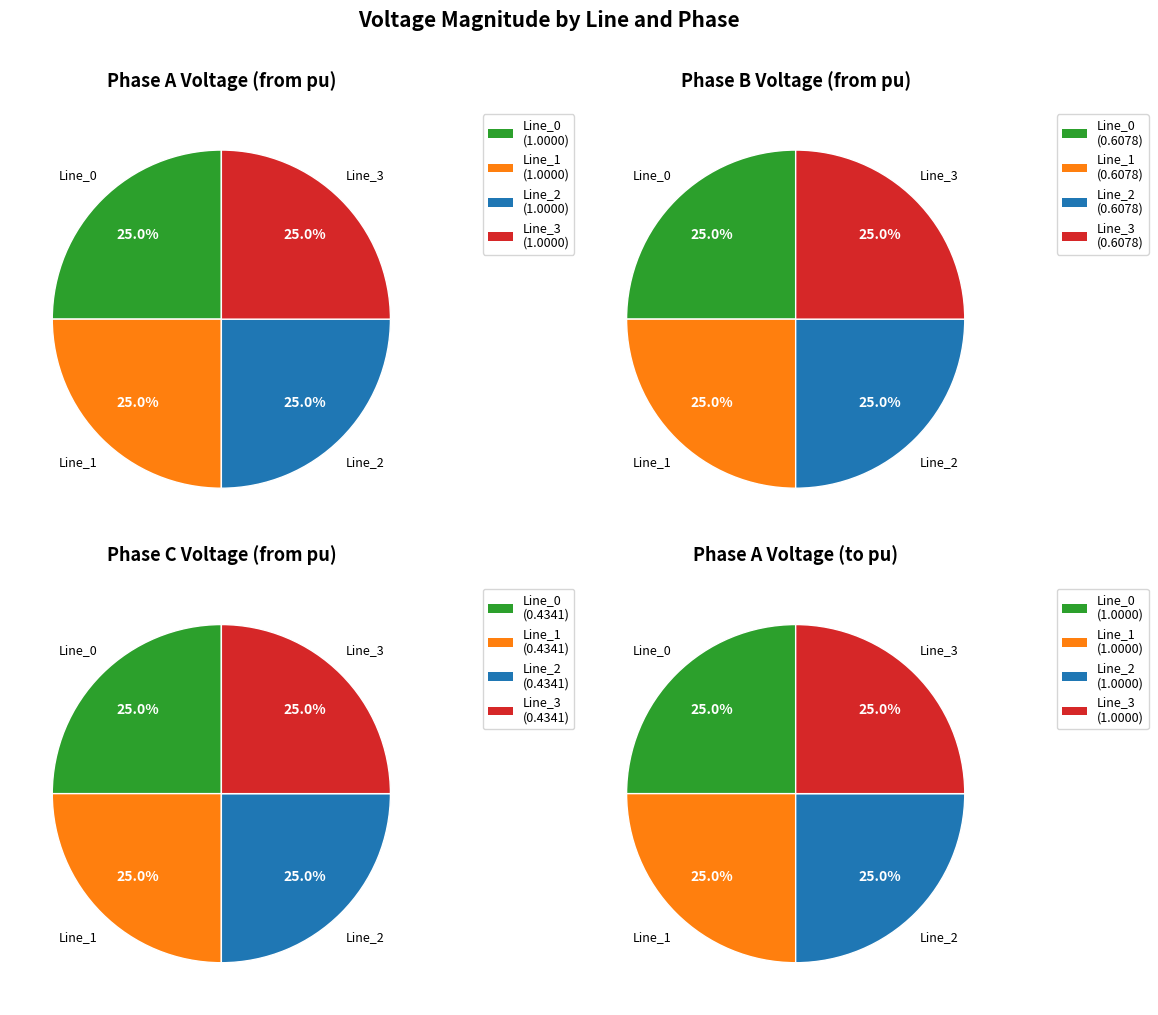

Which has a higher value, Line_3 or Line_1?

Line_3